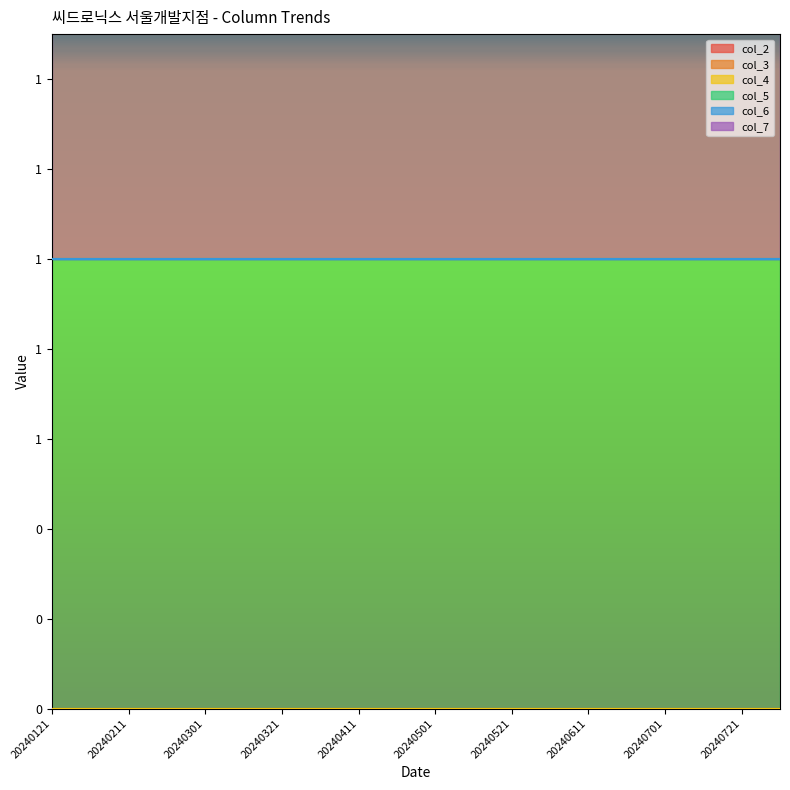

Is the value of col_3 at 20240501 greater than the value of col_6 at 20240711?

No